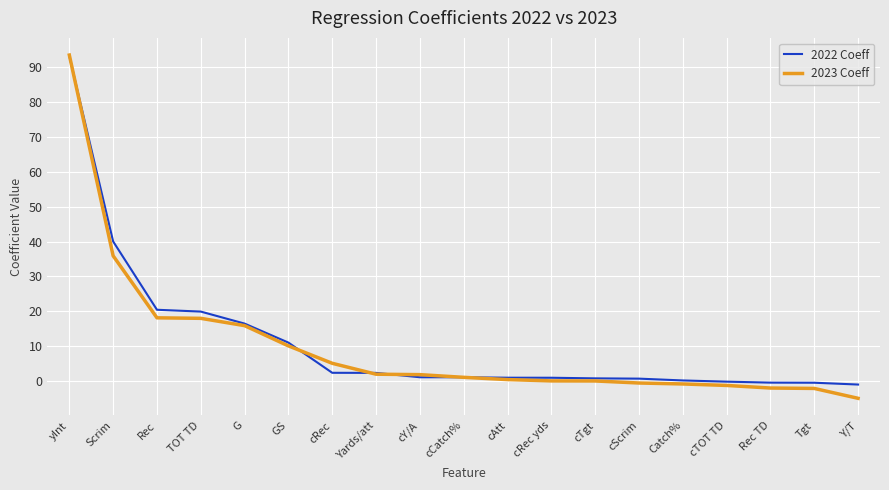

True or false: 2022 Coeff has a value of 30.6 at TOT TD.

False